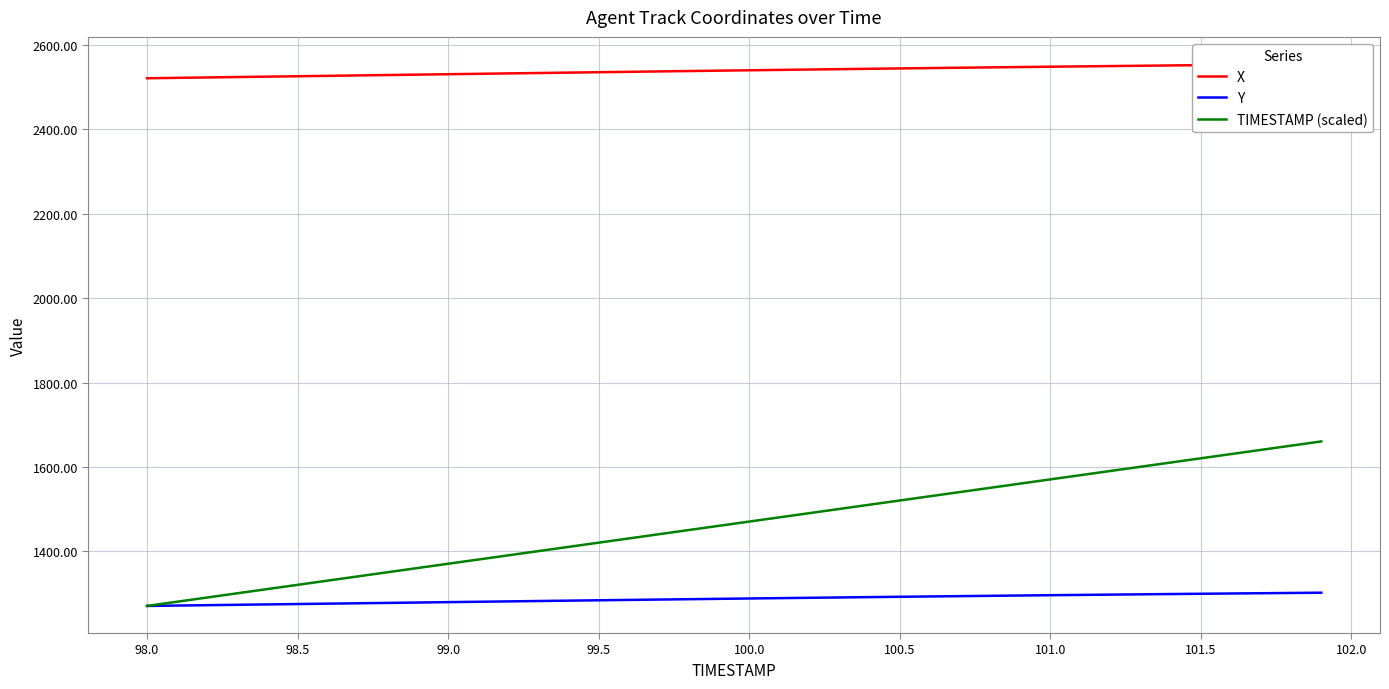

What is the highest value of the TIMESTAMP (scaled) series?

1660.5